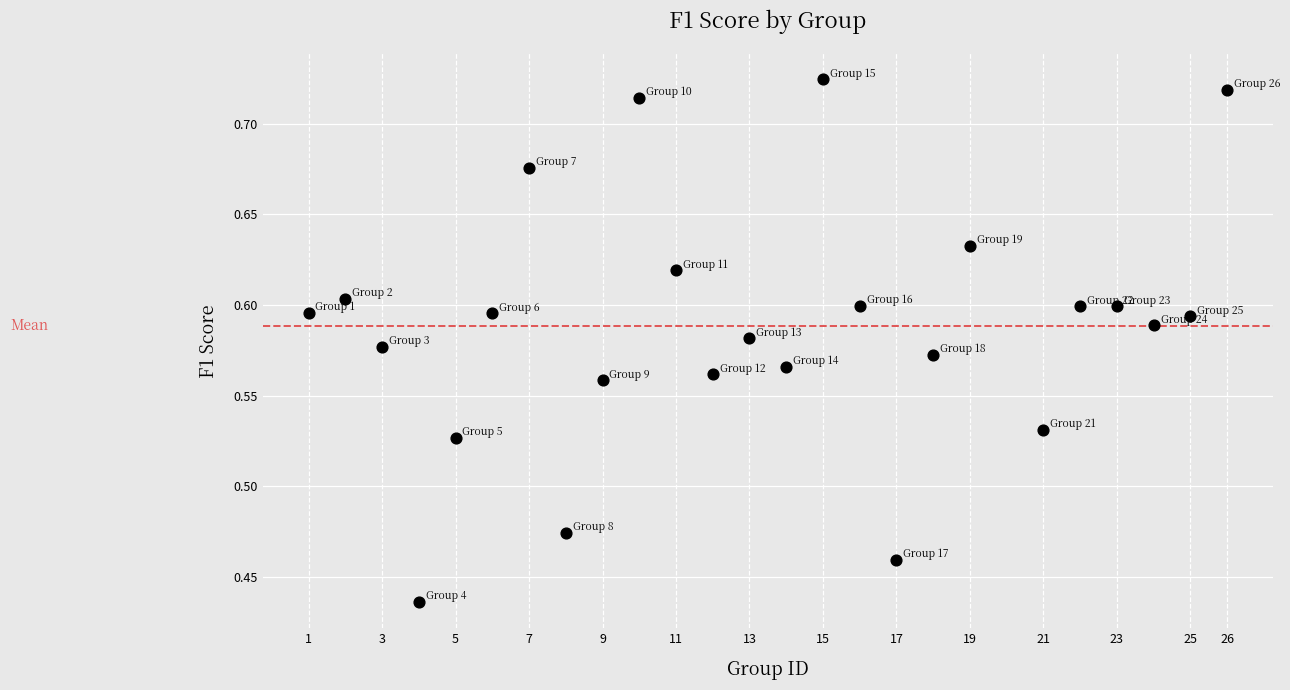

What is the range of X values (max minus min)?

25.0